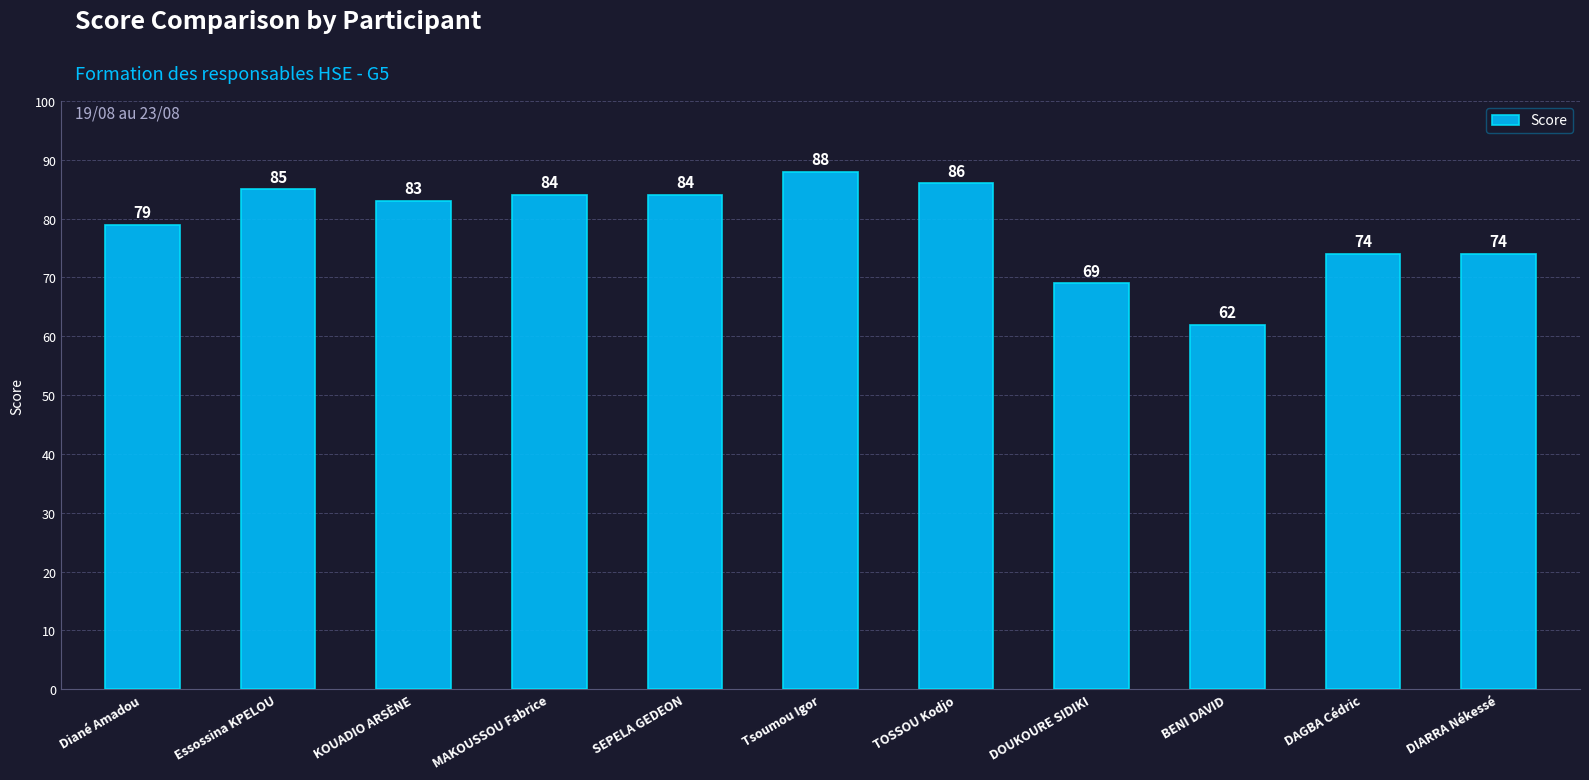

What is the label of the 3rd bar from the left?

KOUADIO ARSÈNE